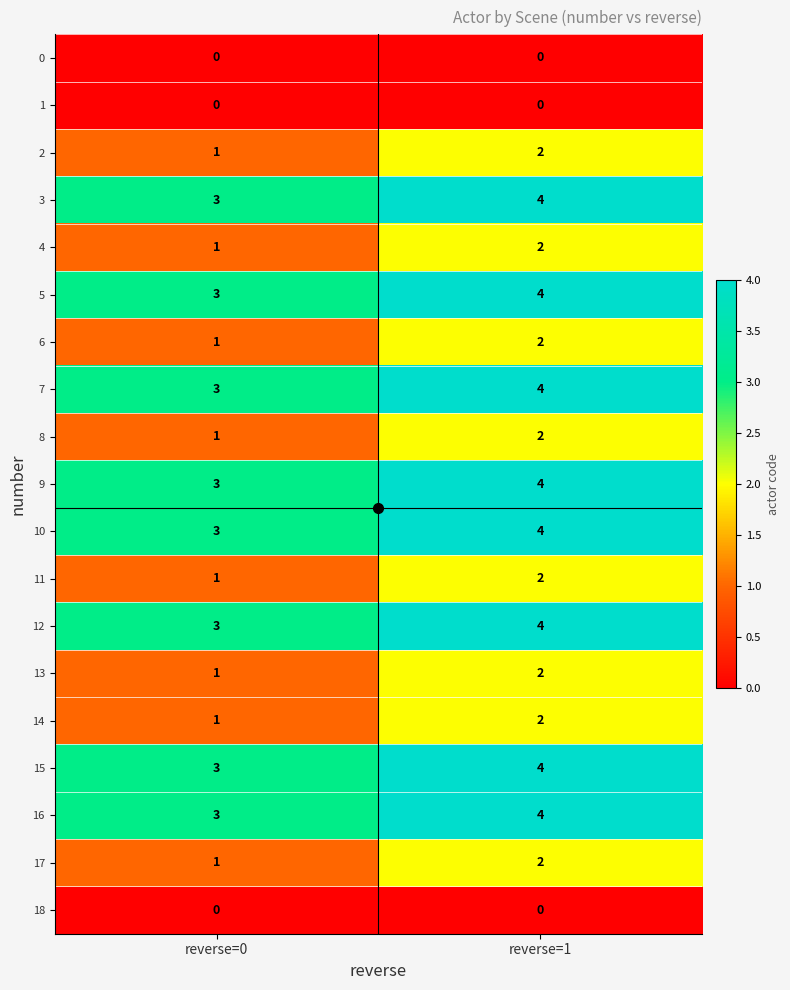

How many data points in 13 are less than 2?

1